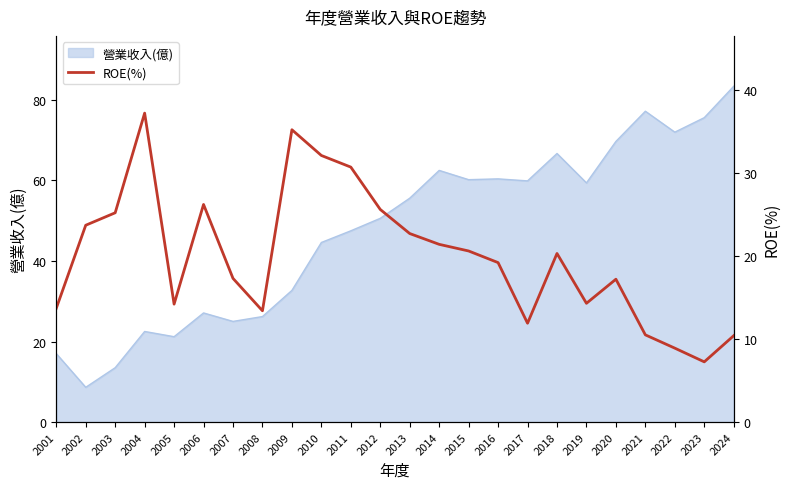

Is it true that the value at 2005 is 14.2?

True